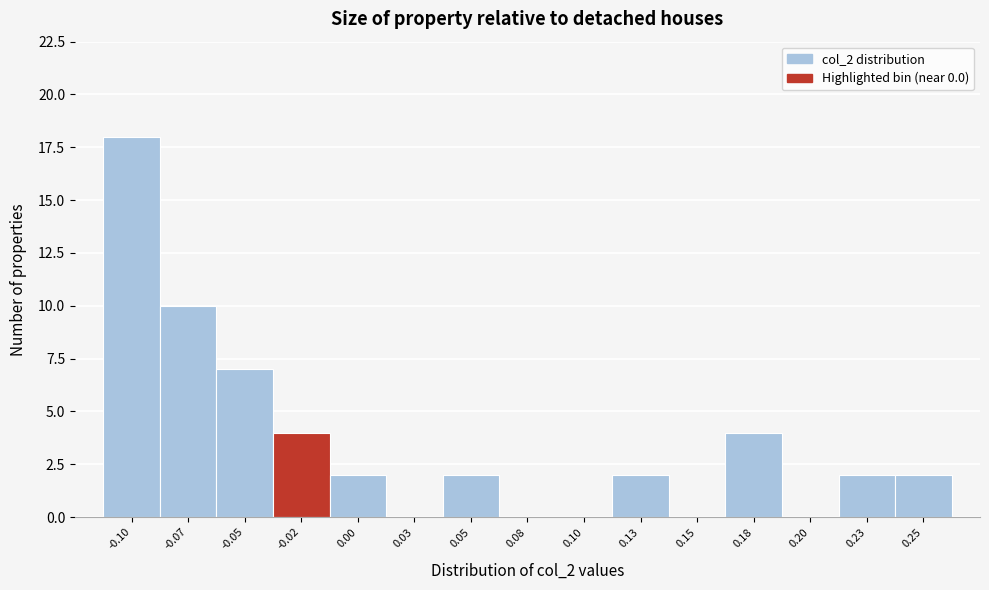

Reading left to right, what are all the values shown in this chart?

-0.10=18	-0.07=10	-0.05=7	-0.02=4	0.00=2	0.03=0	0.05=2	0.08=0	0.10=0	0.13=2	0.15=0	0.18=4	0.20=0	0.23=2	0.25=2